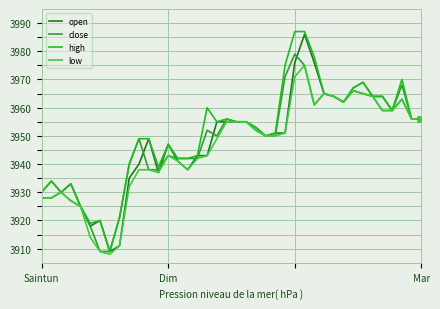

Does the chart have visible grid lines?

Yes